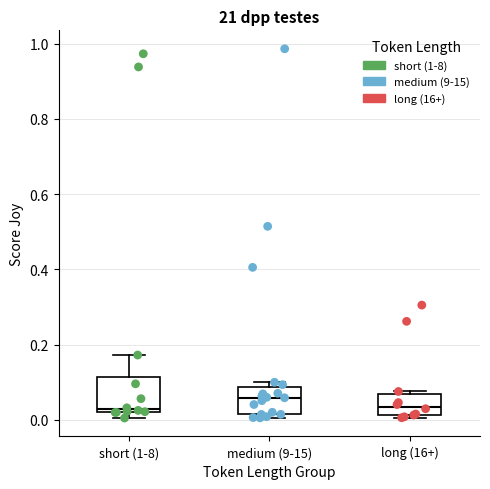

Where does the median line of the box for medium (9-15) sit on the y-axis? The values are not printed on the chart, so give them approximately, as read against the axis.

0.06